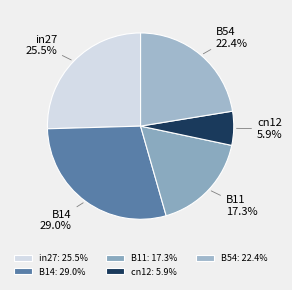

What percentage is the B11 slice, to the nearest percent?

17%